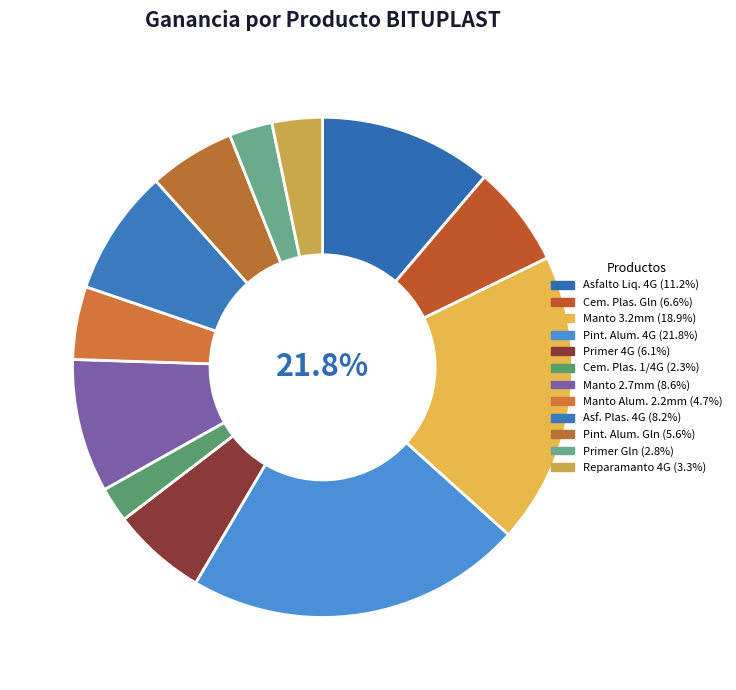

What percentage is the MANTO 2,7 MM slice, to the nearest percent?

9%